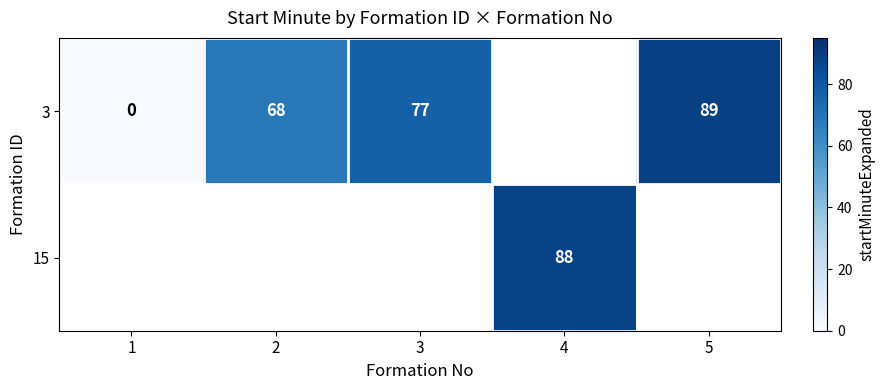

True or false: 3 has a value of 68 at 2.

True